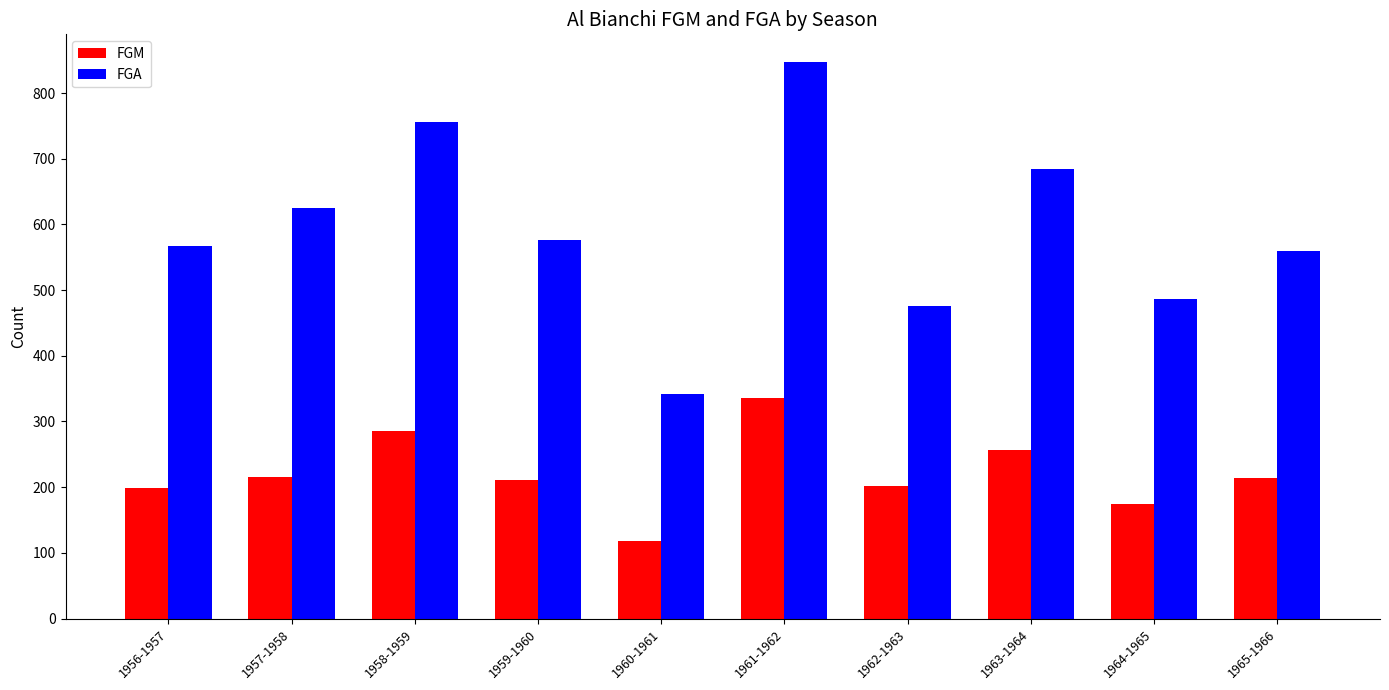

List the series in order of their overall mean, highest first.

FGA, FGM